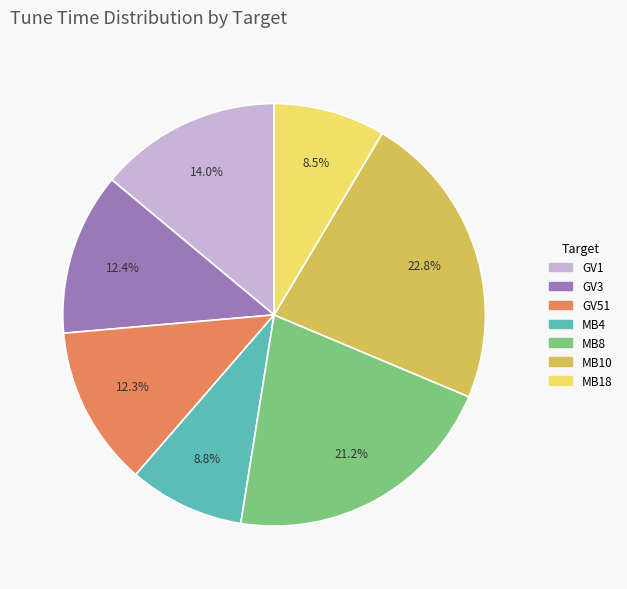

True or false: MB18 accounts for 14% of the total.

False